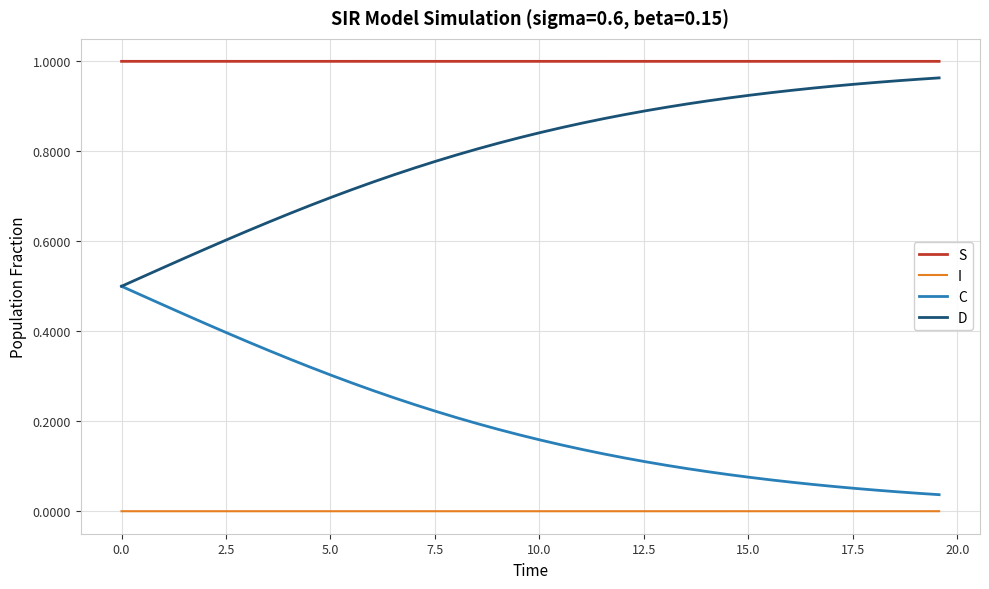

Which series has the largest total across all categories?

S